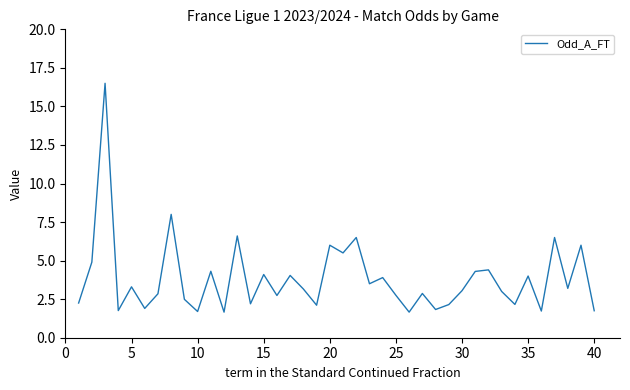

What is the difference between the maximum and minimum values?

14.8